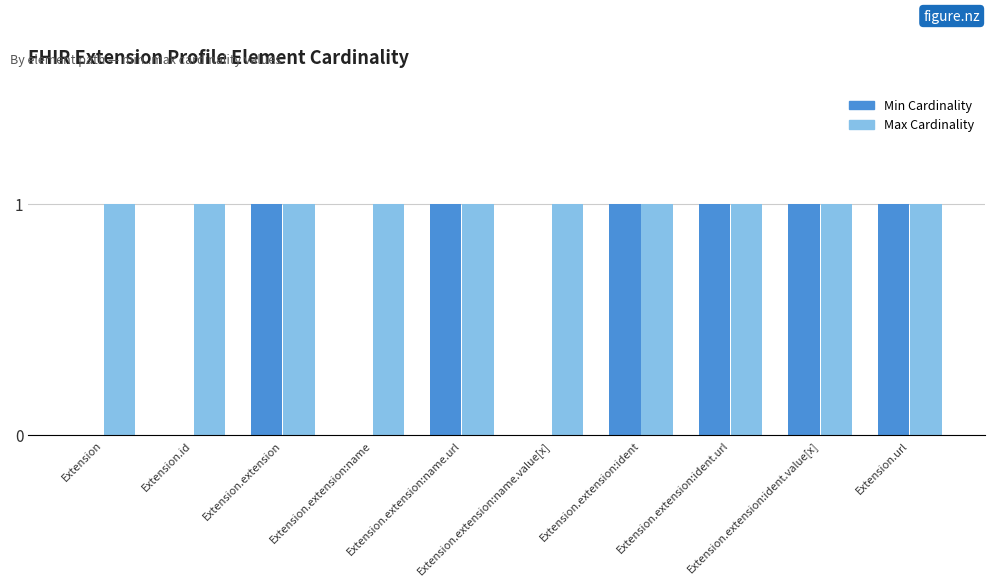

True or false: Max Cardinality has a value of 2 at Extension.extension:ident.

False